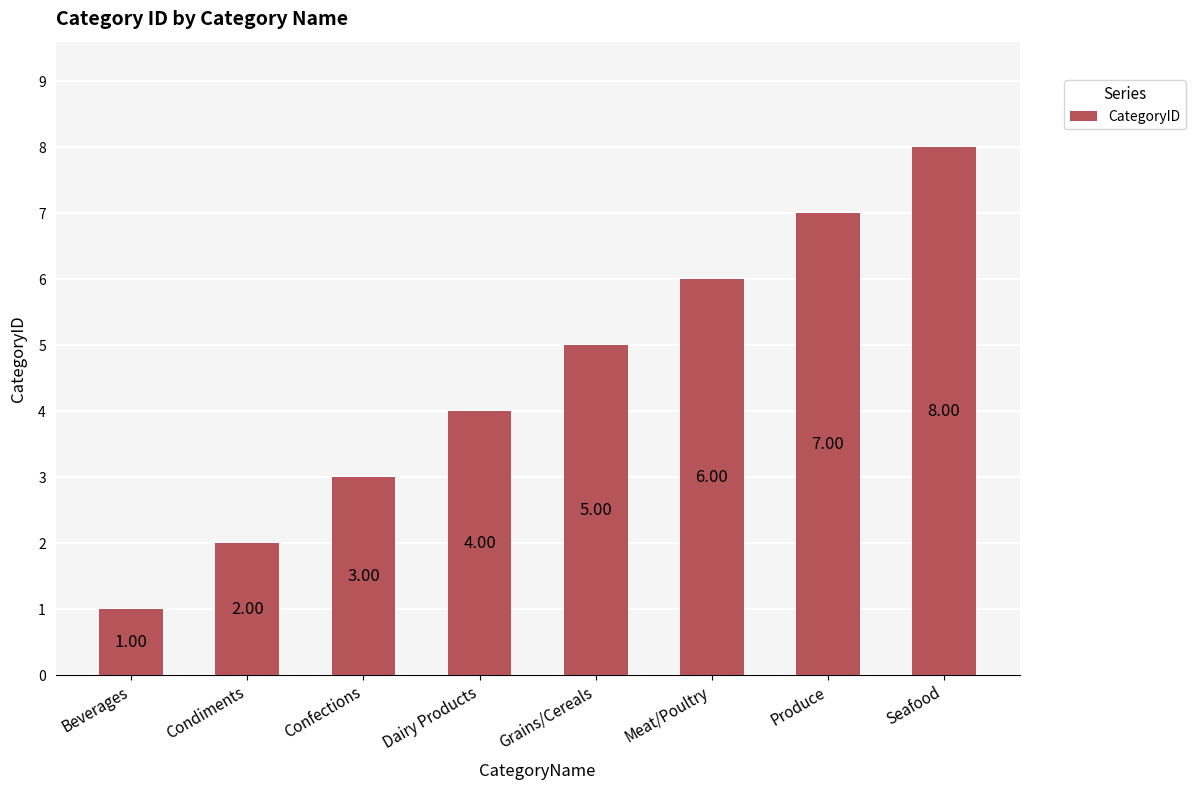

What is the sum of the values at Meat/Poultry and Beverages?

7